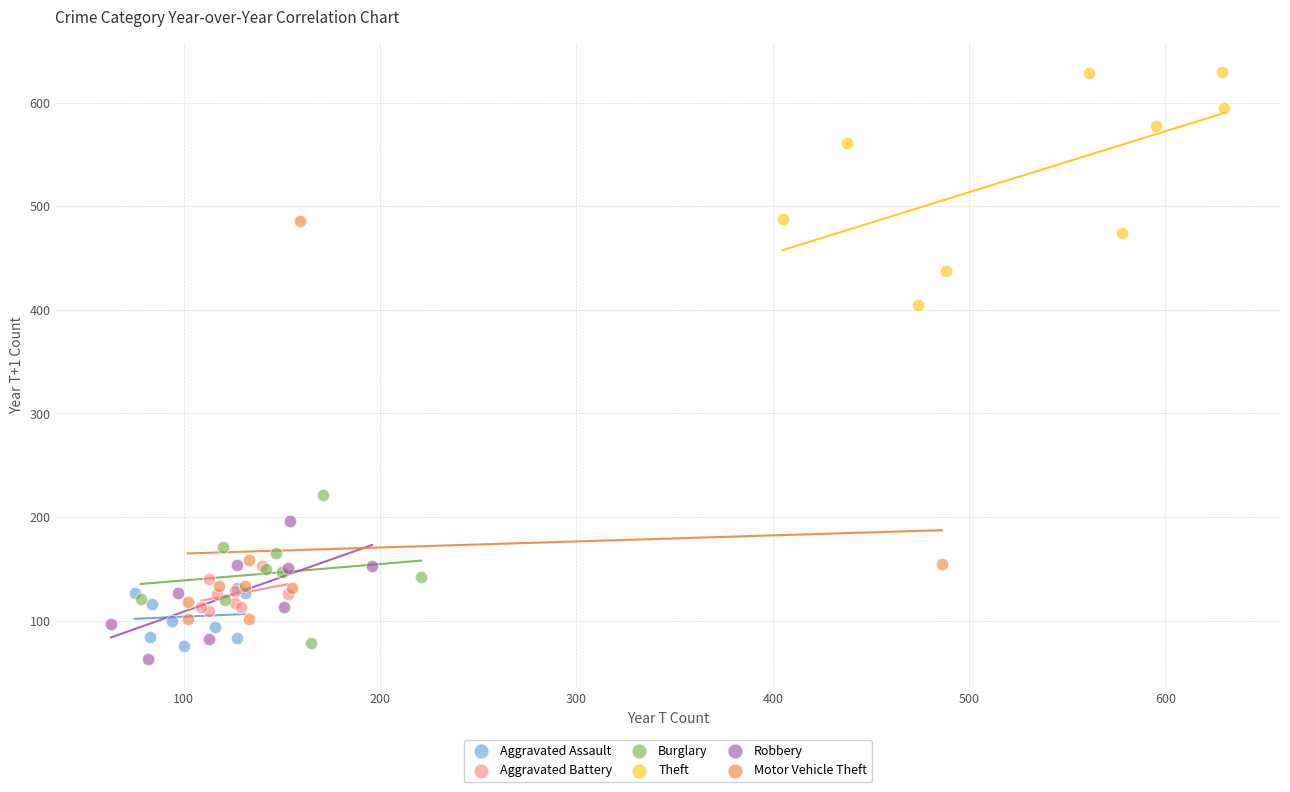

Which series contains the highest Y value?

Theft